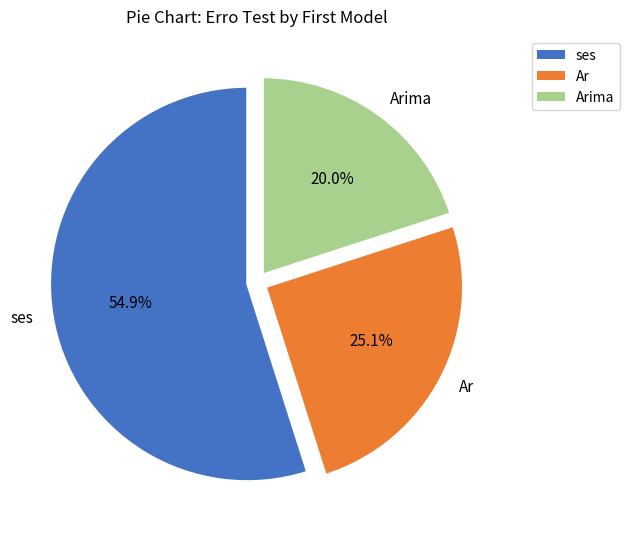

Between ses and Arima, which is larger?

ses